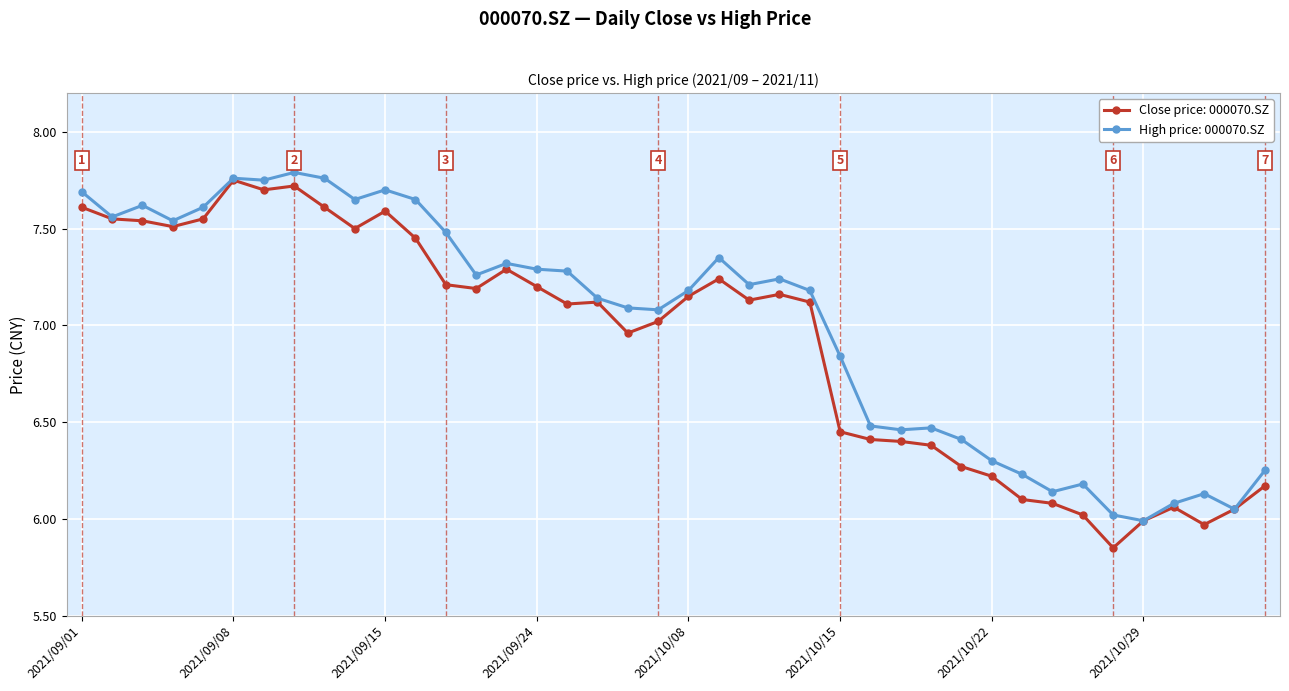

Is this an area chart (filled region under the line)?

No